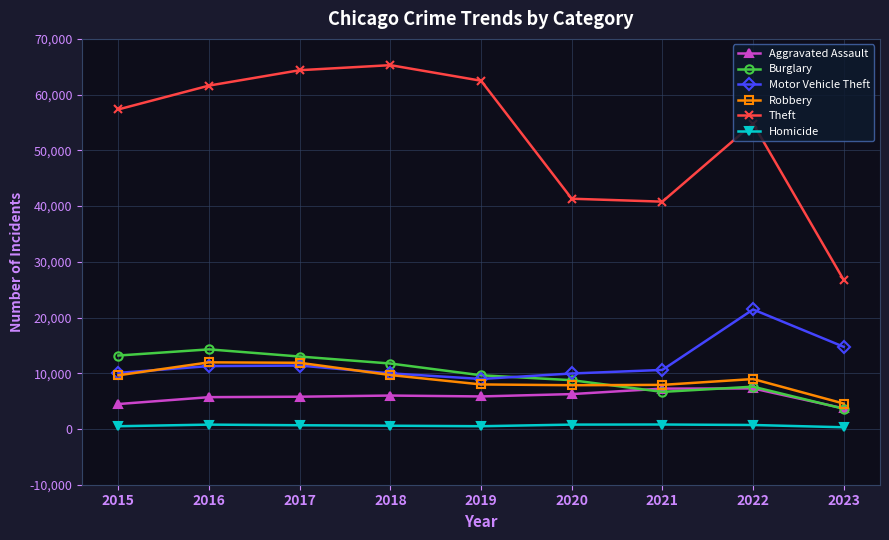

Does the chart display data point markers on the line(s)?

Yes